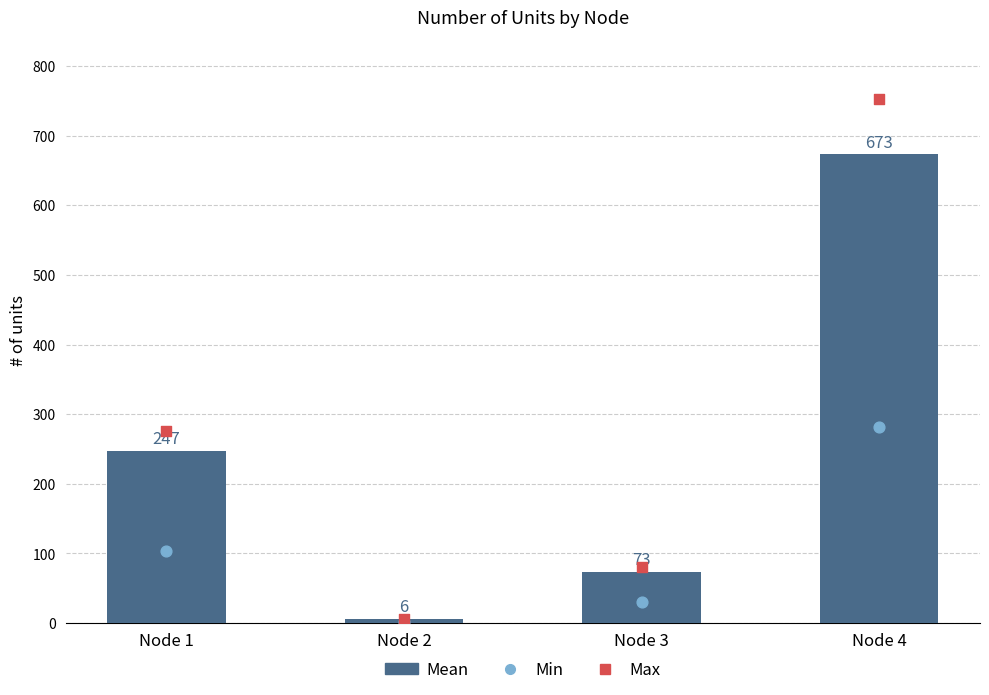

Is the value of Min at Node 3 greater than the value of Max at Node 3?

No